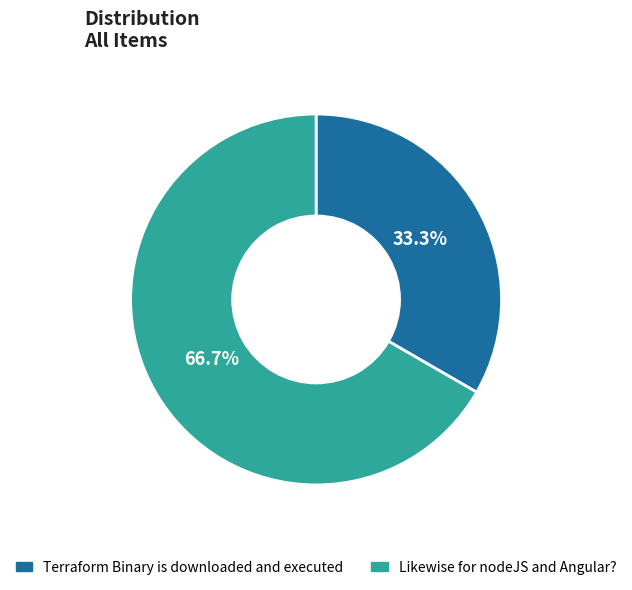

What percentage do Likewise for nodeJS and Angular? and Terraform Binary is downloaded and executed together represent?

100.0%